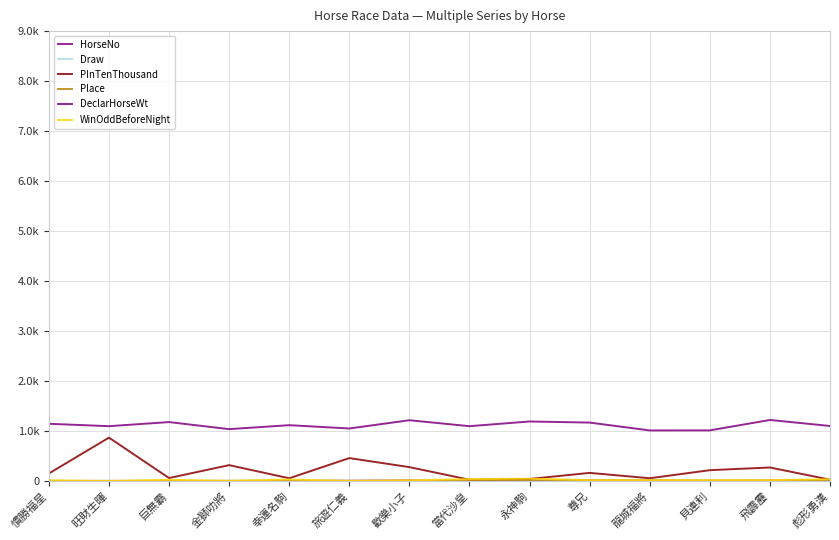

Does the chart have visible grid lines?

Yes